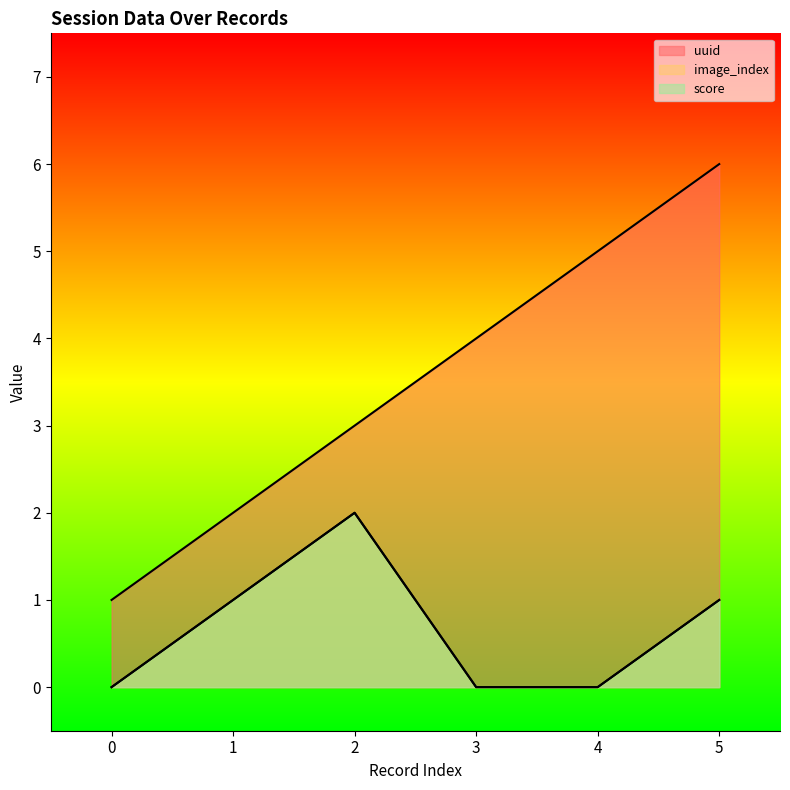

What is the difference between the maximum and minimum values in the image_index series?

2